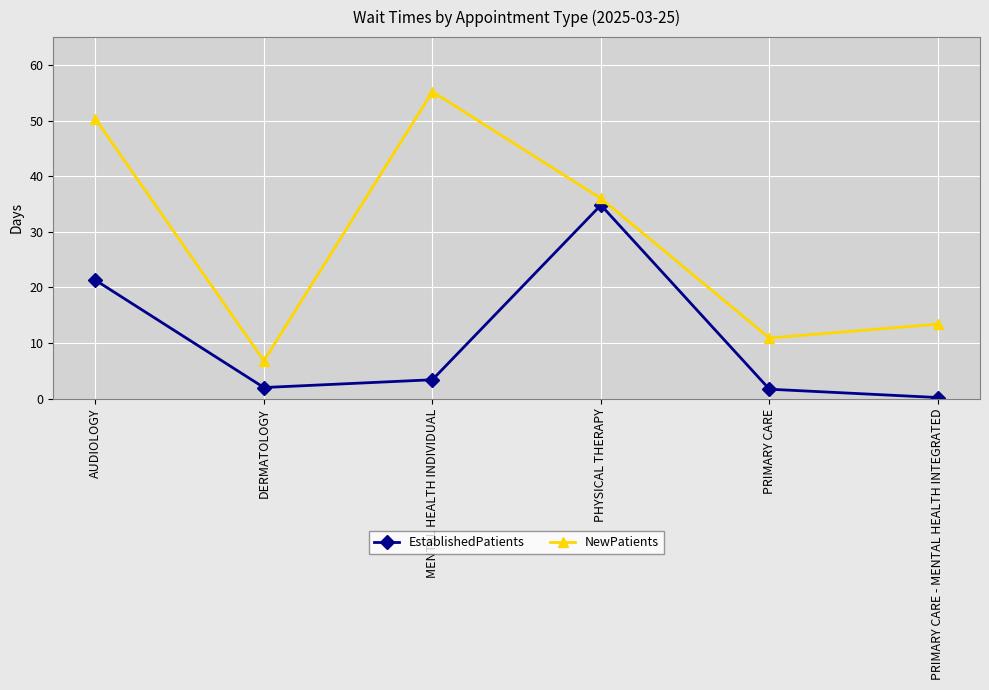

What is the spread (max minus min) of values at AUDIOLOGY?

29.0